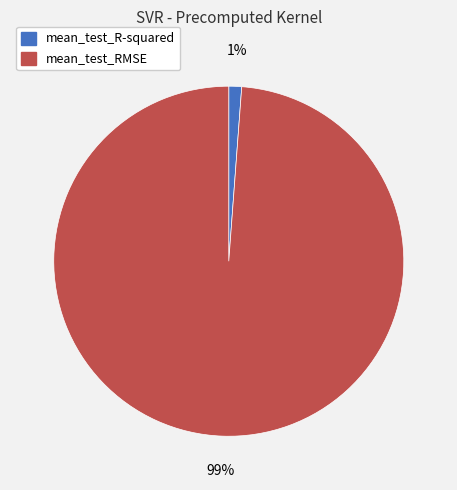

To the nearest percent, what is the difference between the largest and smallest slice percentages?

98%